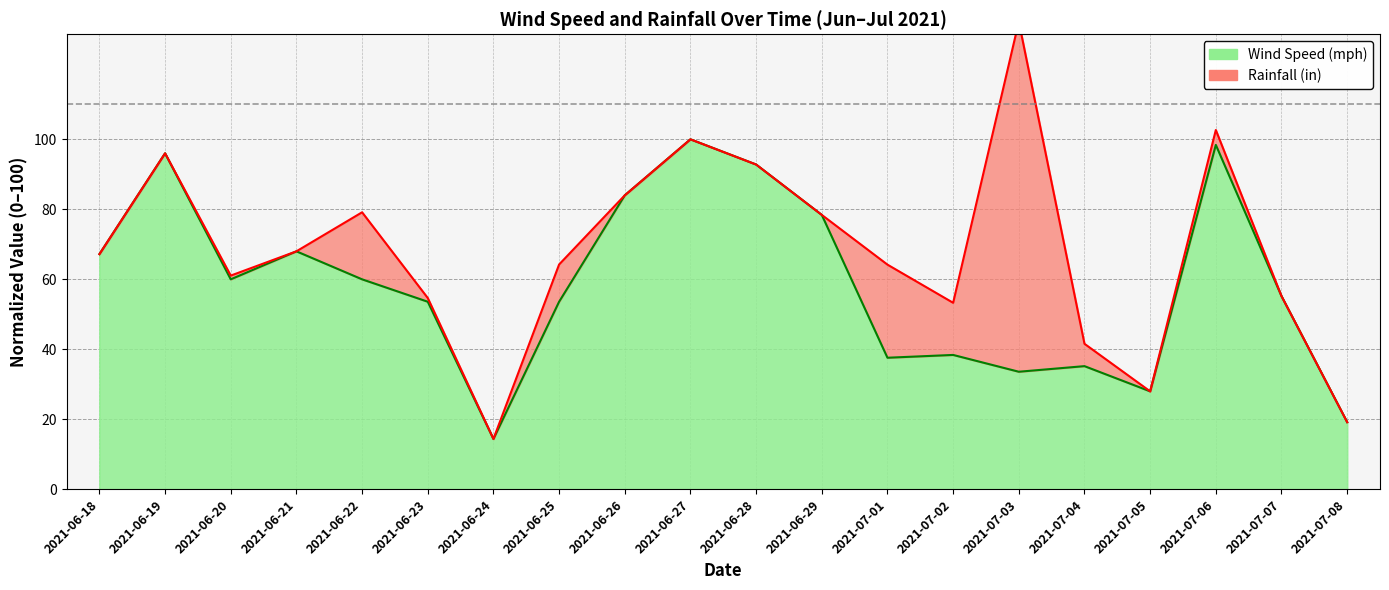

At which category does the chart reach its peak across all series?

2021-06-27